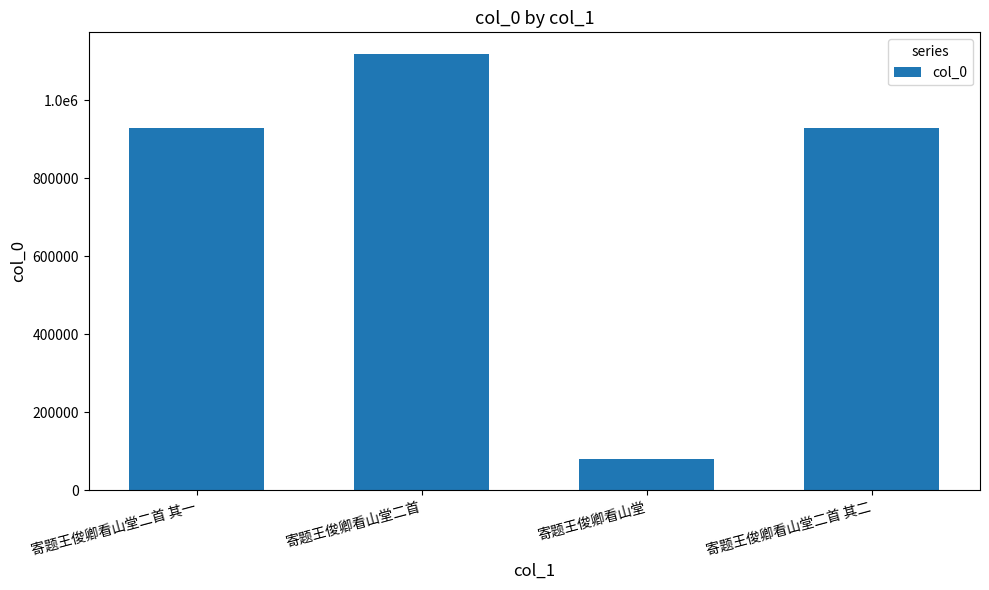

At which category does the chart reach its minimum across all series?

寄题王俊卿看山堂